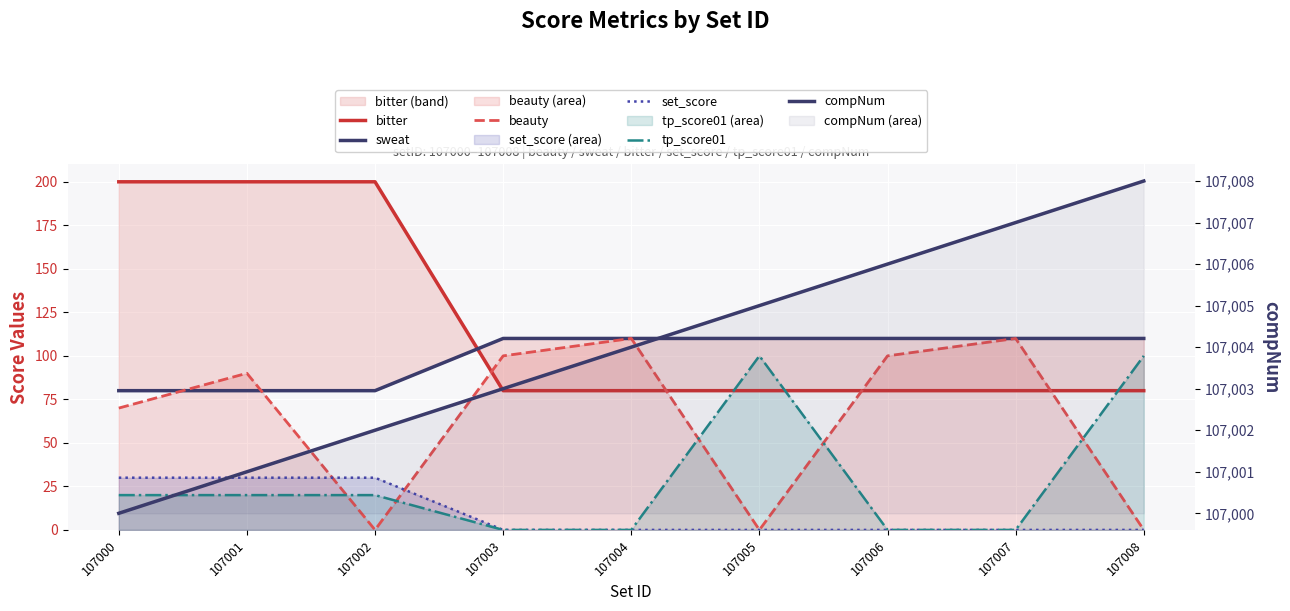

How many intersections are there between tp_score01 and bitter?

3